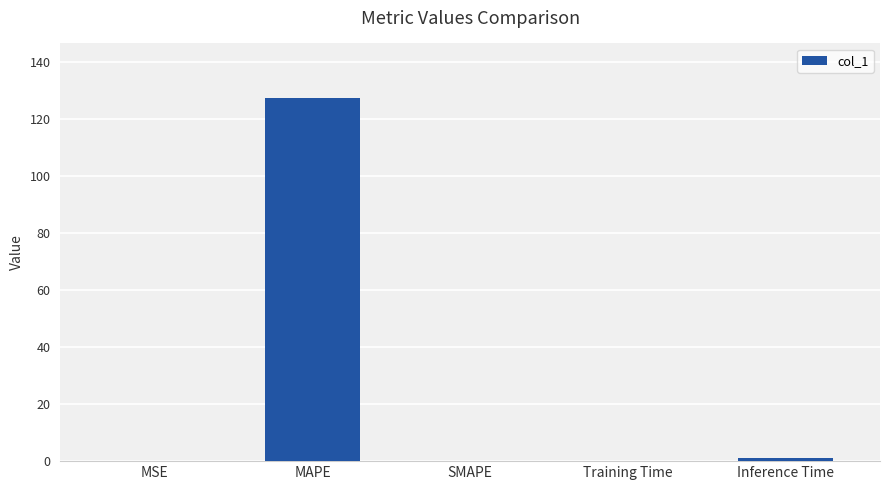

What is the sum of all values?

128.7